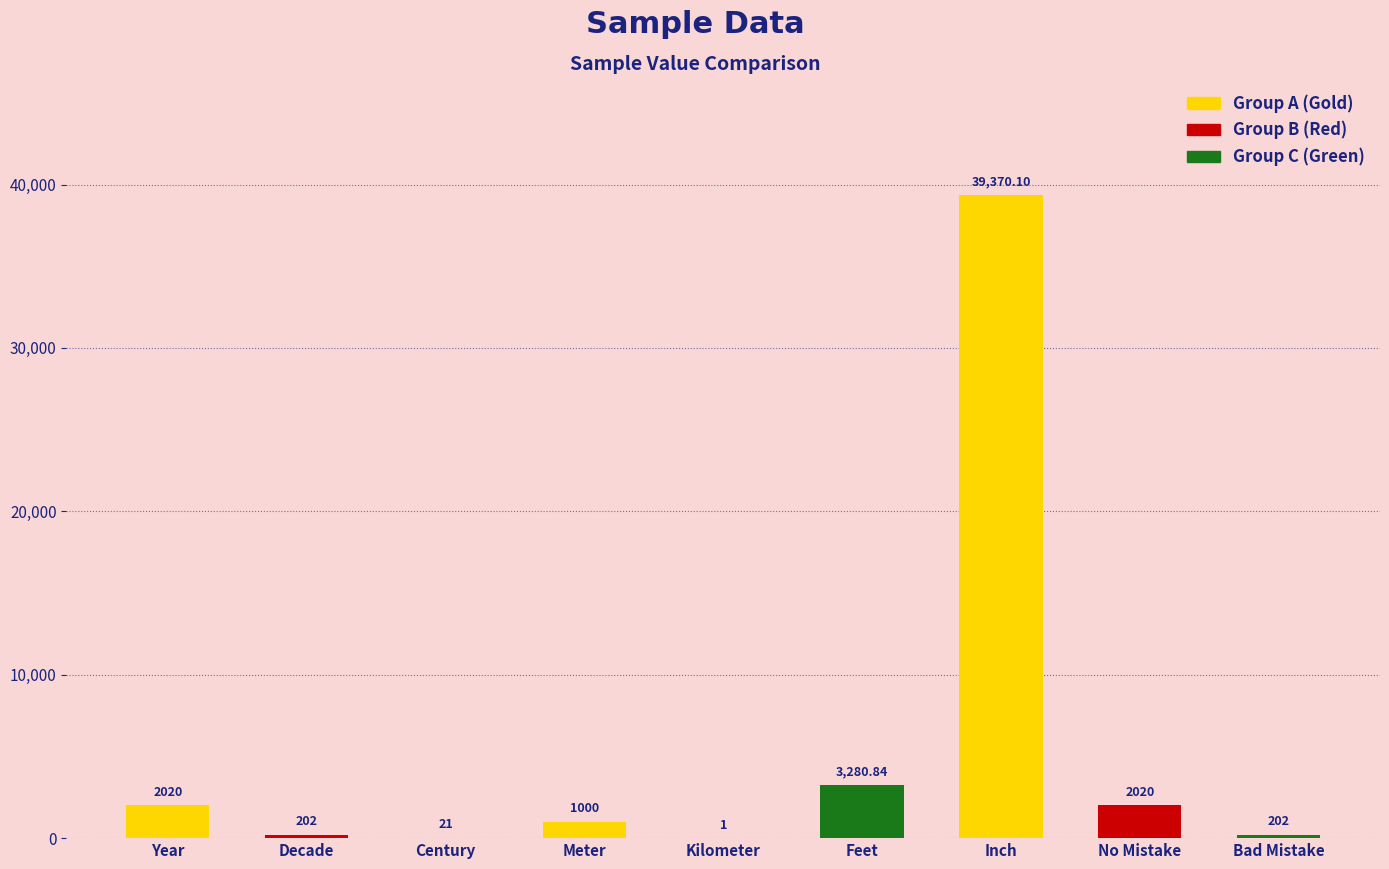

What is the maximum value shown in the chart?

39370.1